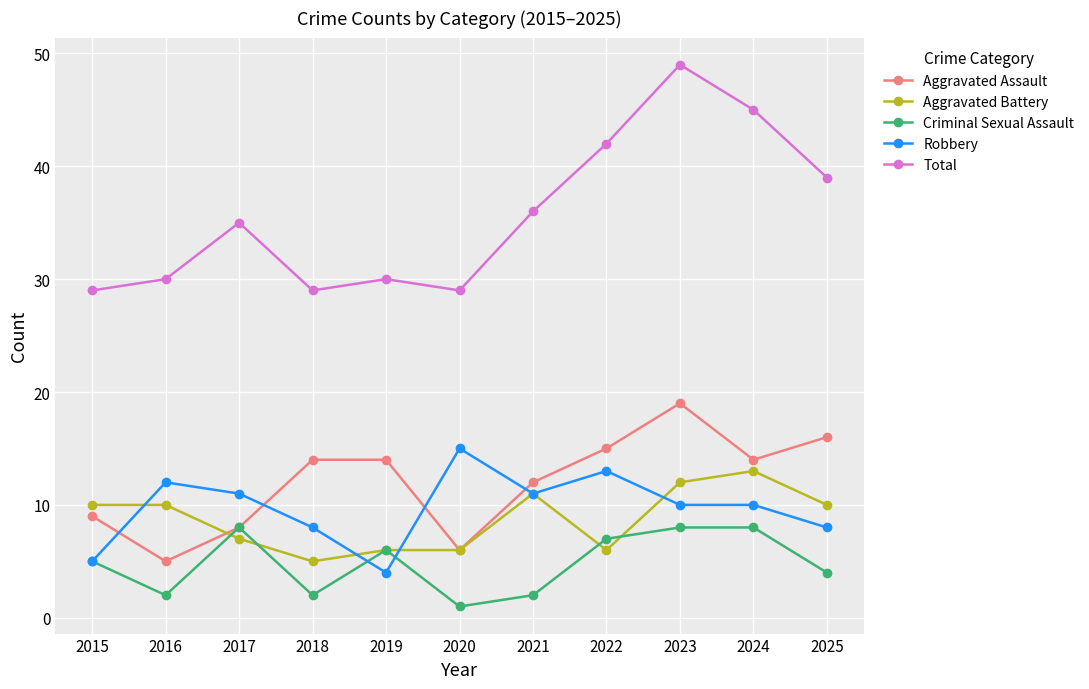

At which category does Total reach its first local peak?

2017